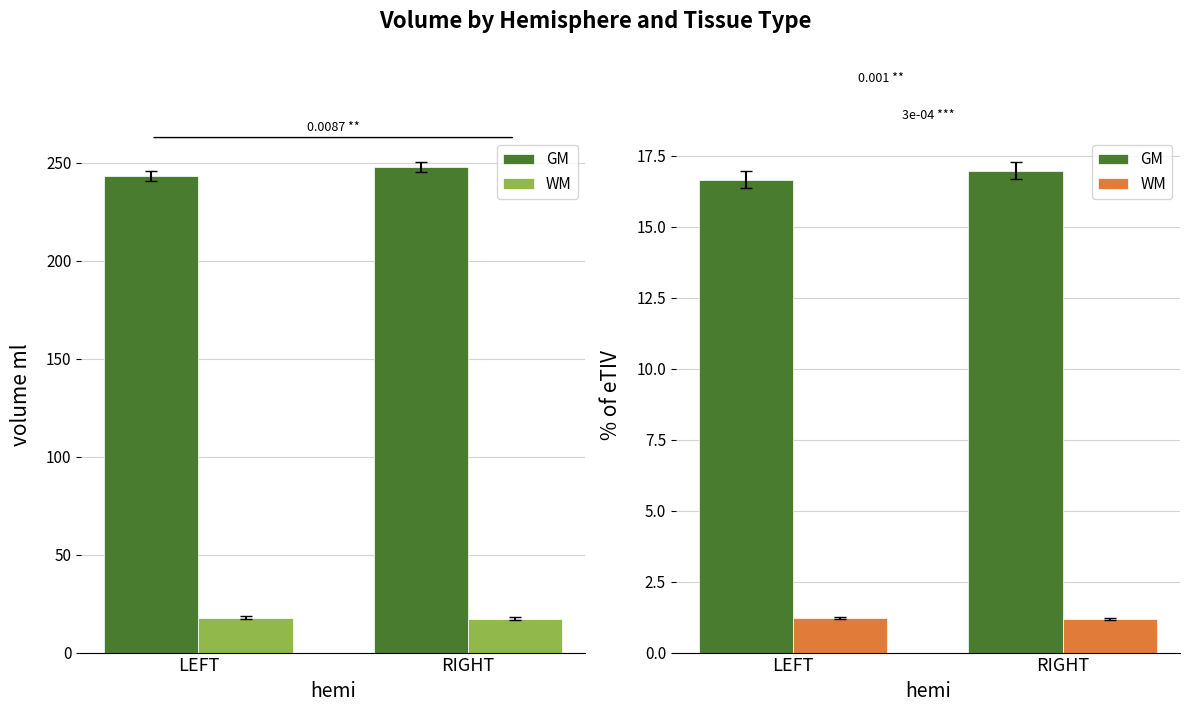

Between LEFT and RIGHT, which is larger?

RIGHT